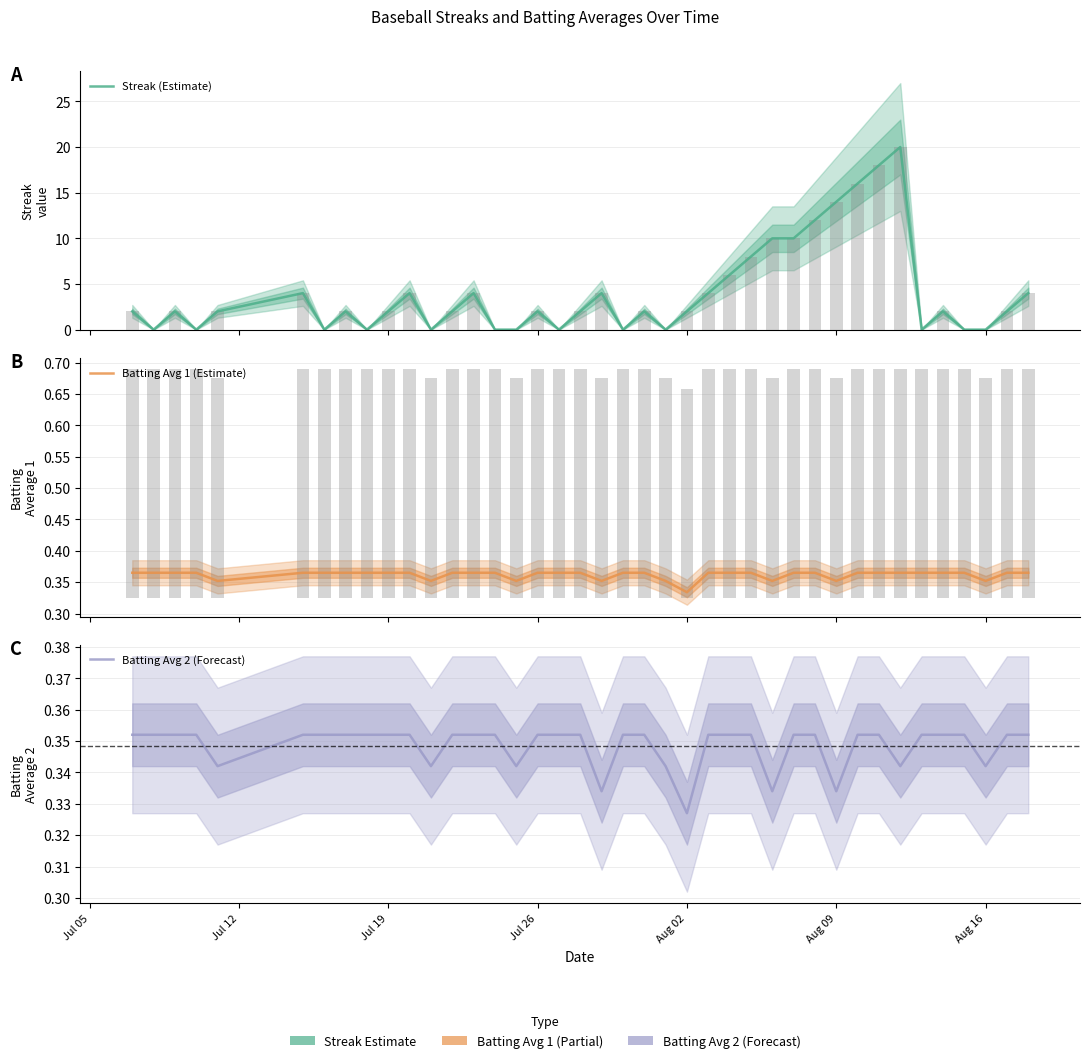

What is the average value of the Batting Avg 2 (Forecast) series?

0.3